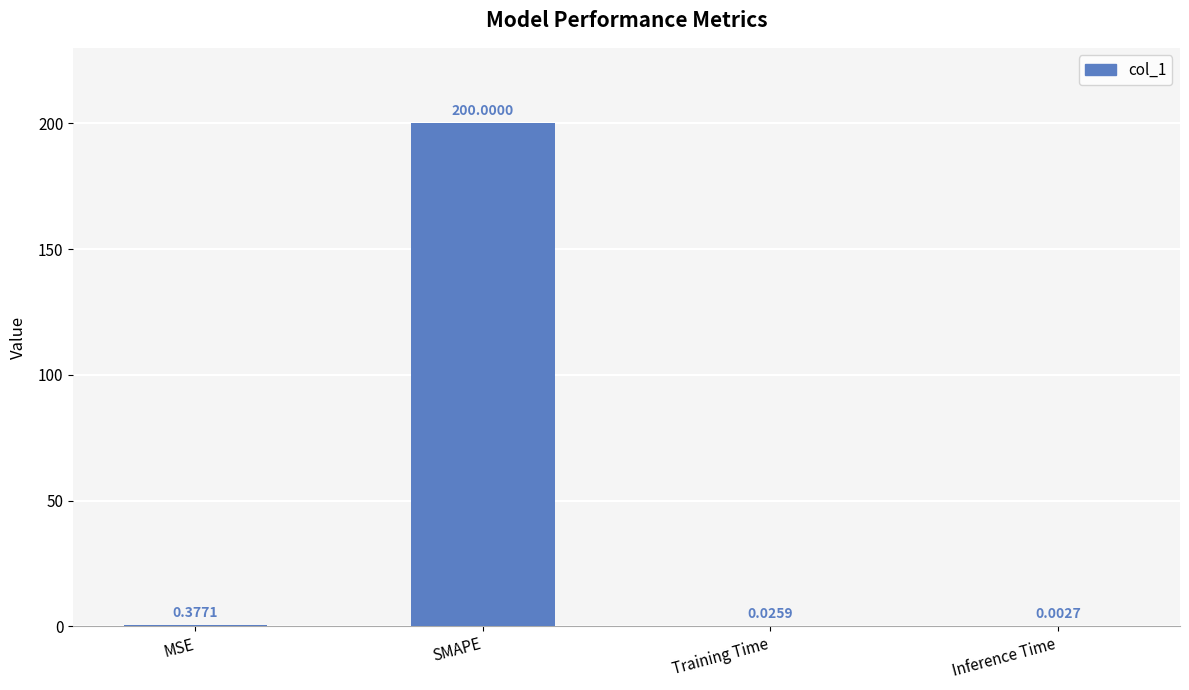

Where is the data nearest to the value 100?

MSE